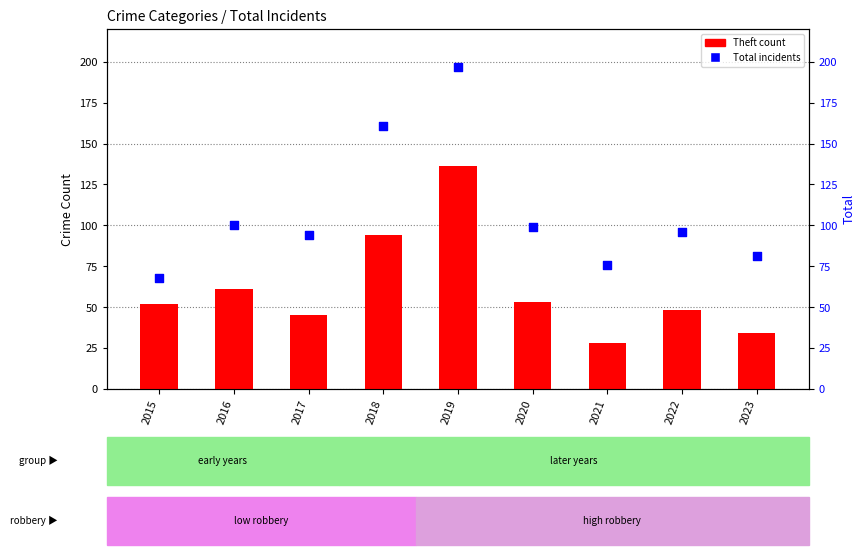

What are all the series names shown in the legend?

Theft, Total